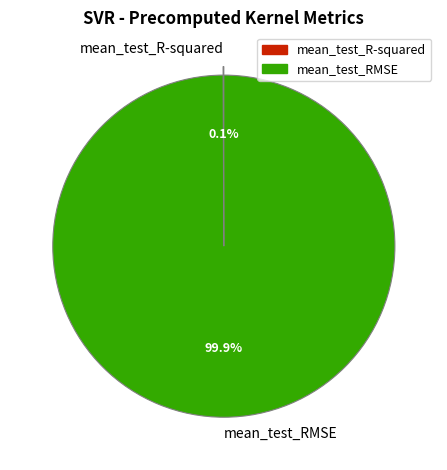

To the nearest percent, what is the difference between the largest and smallest slice percentages?

100%